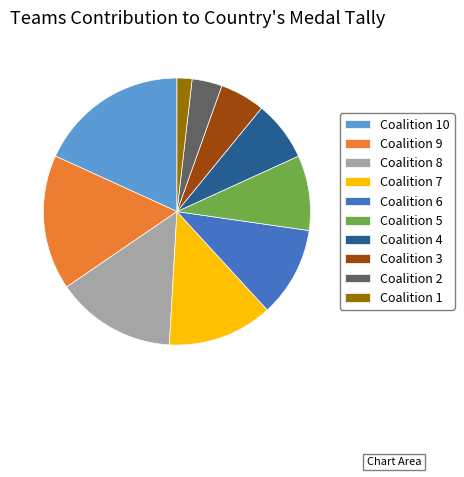

Is Coalition 7 the majority of the pie?

No